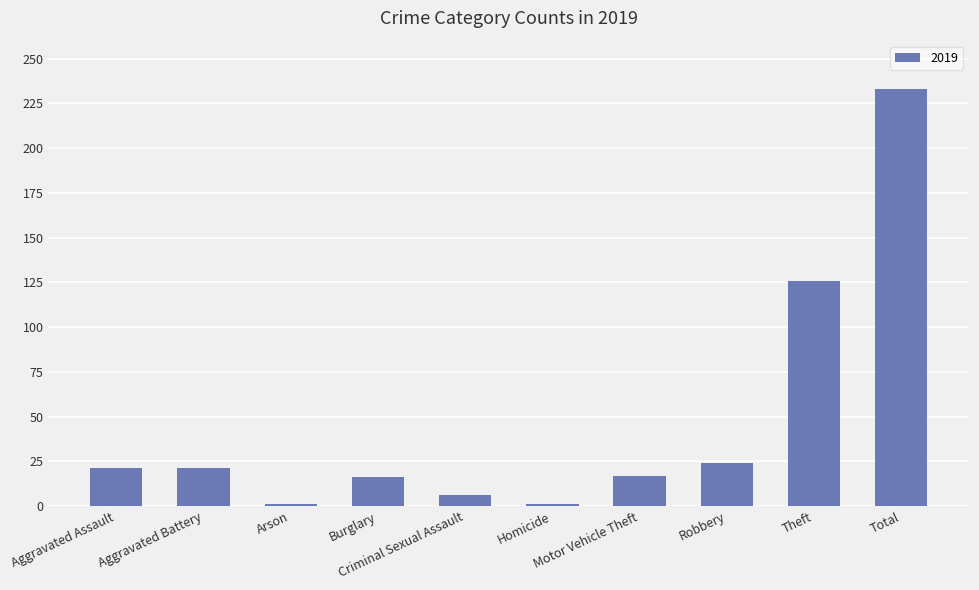

What is the maximum value shown in the chart?

233